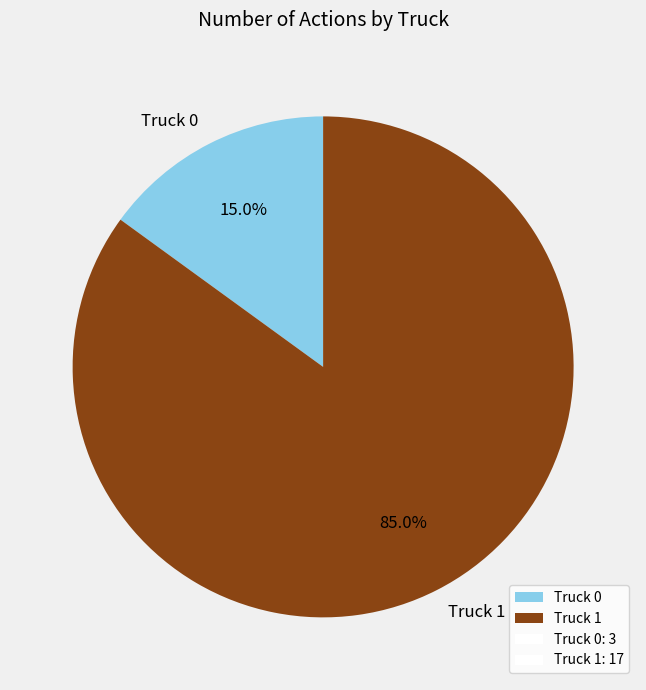

Combined, what portion of the pie is Truck 1 and Truck 0?

100.0%